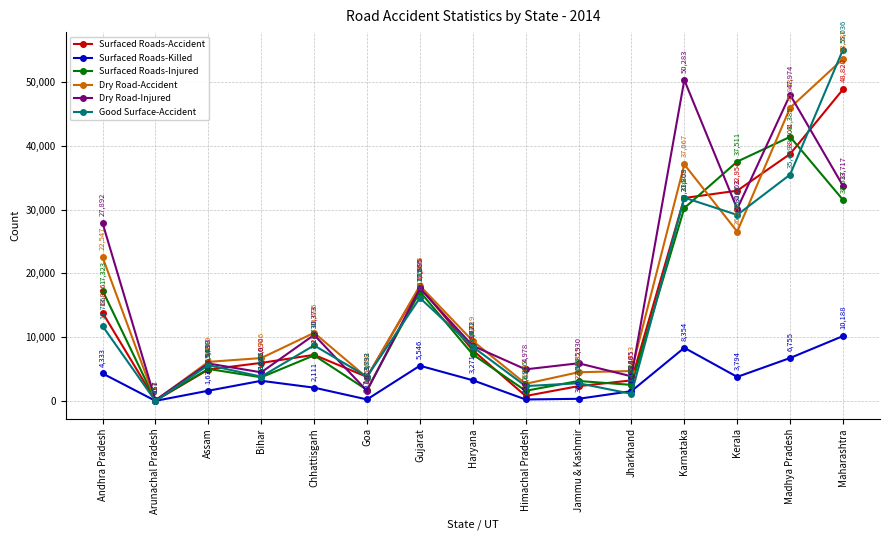

What is the minimum value shown in the chart?

17